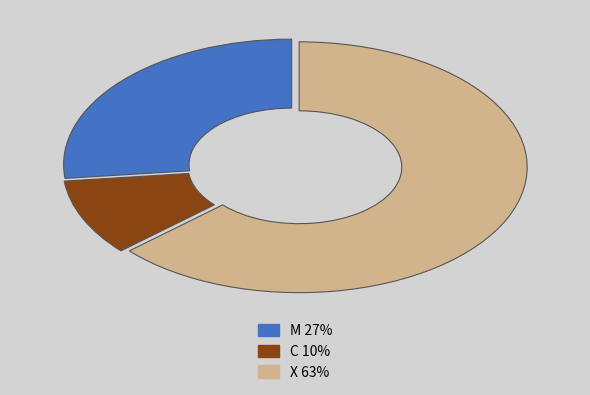

The X slice represents 75% of the pie. True or false?

False